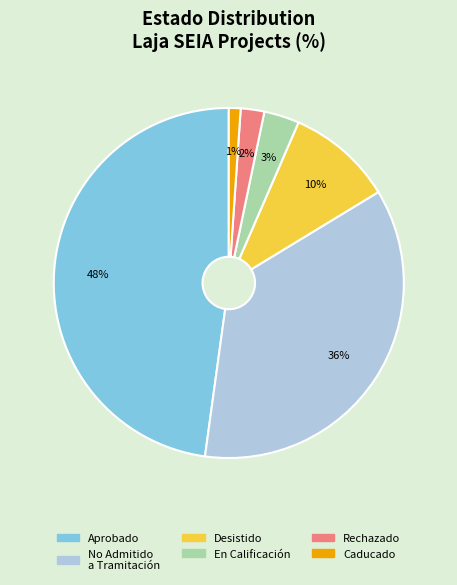

What is the largest slice in the pie chart?

Aprobado